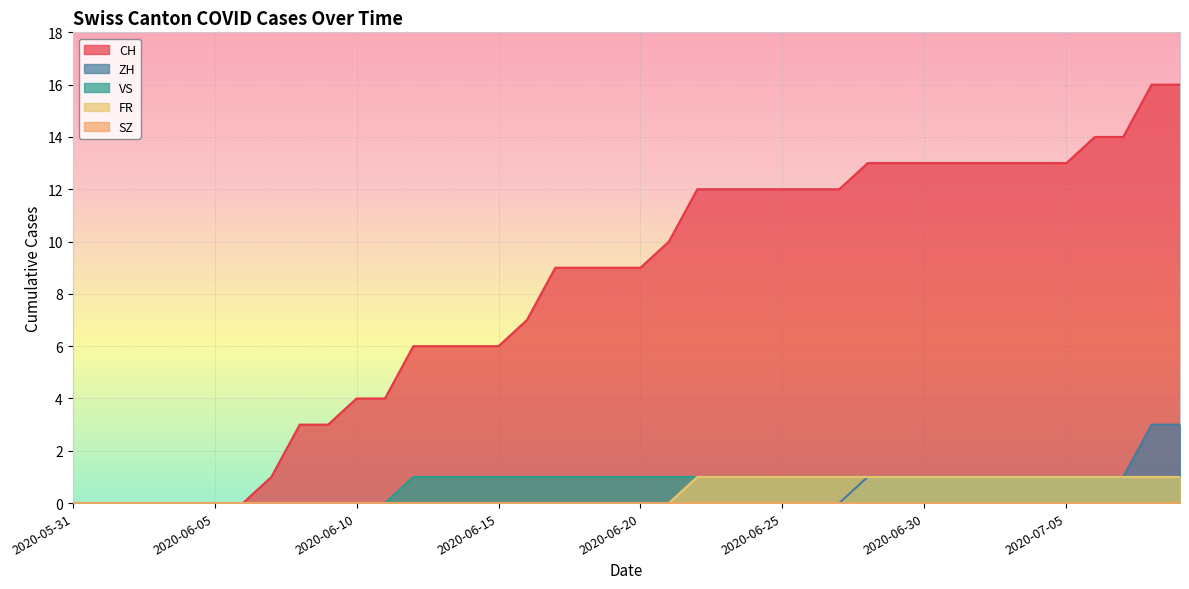

Read the VS value at 2020-06-17.

1